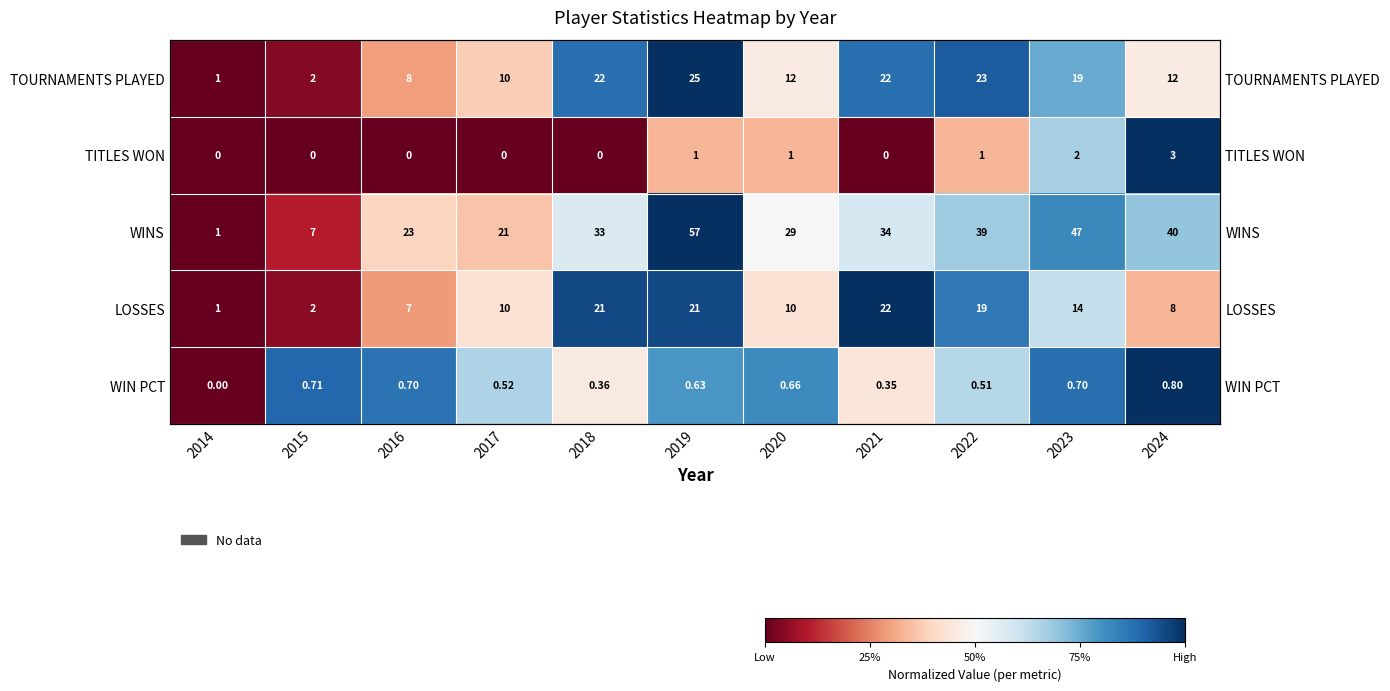

At which category does the chart reach its peak across all series?

2019